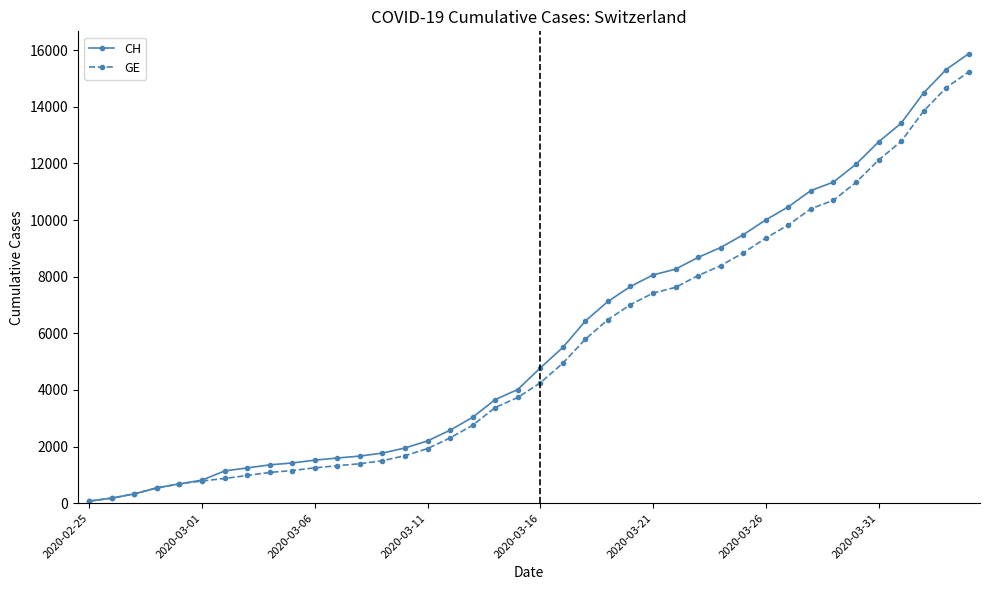

What is the difference between the maximum and minimum values in the CH series?

15802